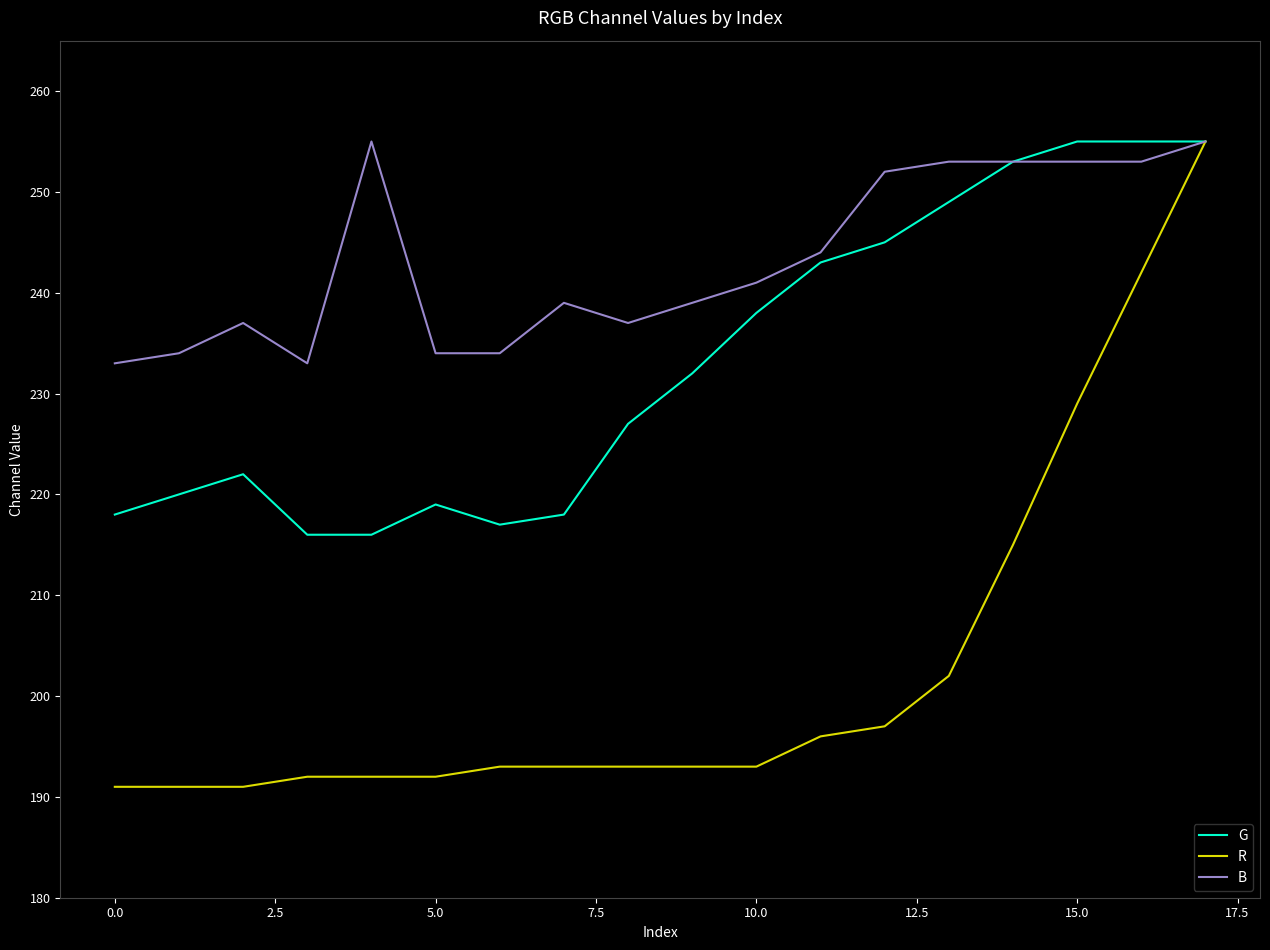

Reading left to right, transcribe all the data shown in this chart.

G: 218	220	222	216	216	219	217	218	227	232	238	243	245	249	253	255	255	255
R: 191	191	191	192	192	192	193	193	193	193	193	196	197	202	215	229	242	255
B: 233	234	237	233	255	234	234	239	237	239	241	244	252	253	253	253	253	255